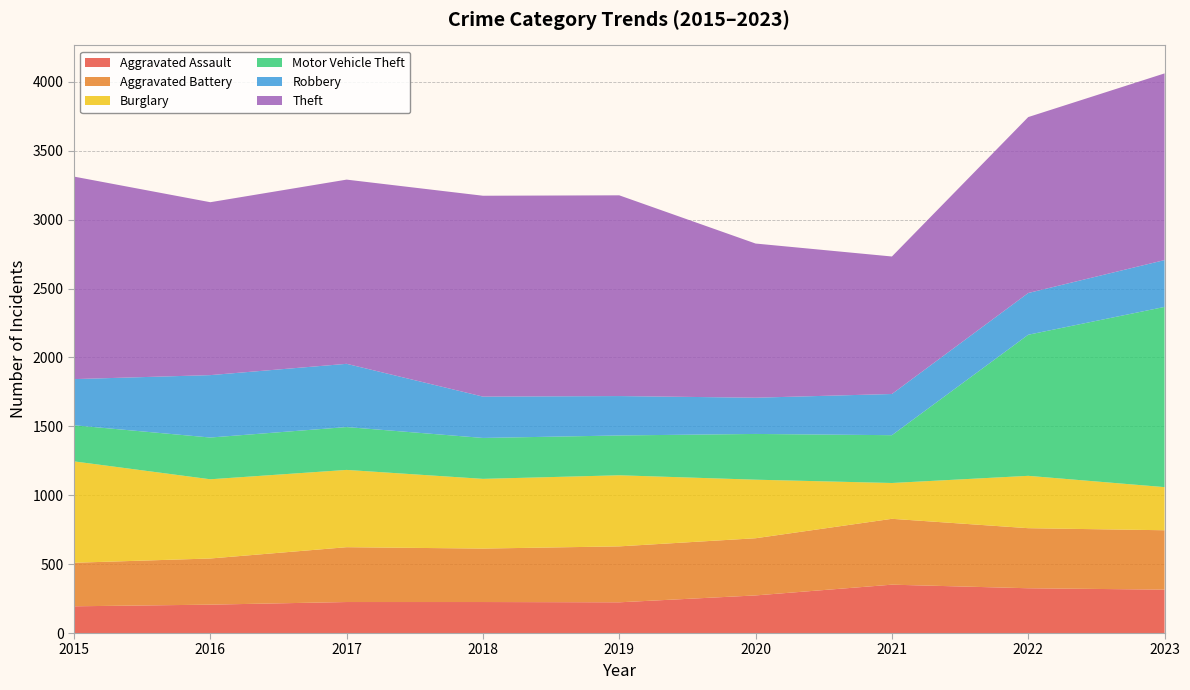

Reading left to right, transcribe all the data shown in this chart.

Aggravated Assault: 194	206	225	225	223	273	351	325	315
Aggravated Battery: 316	335	398	388	406	415	478	436	431
Burglary: 736	575	561	506	516	425	260	380	313
Motor Vehicle Theft: 262	303	311	297	289	332	347	1024	1308
Robbery: 335	453	459	300	286	263	299	303	340
Theft: 1470	1255	1337	1458	1457	1119	998	1277	1355